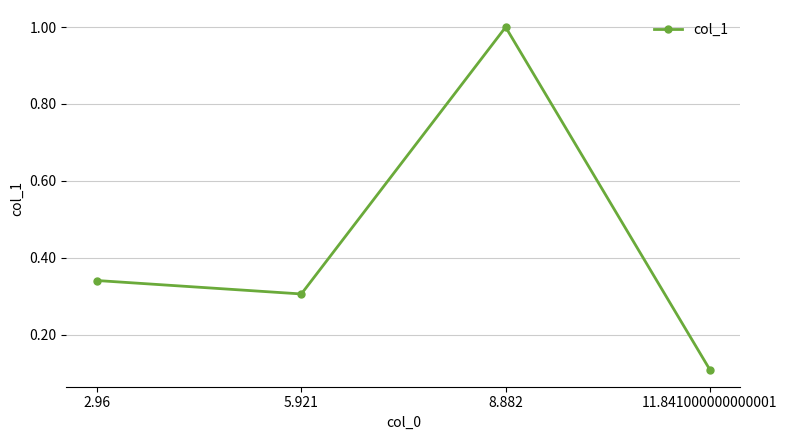

What is the difference between the maximum and minimum values?

0.9